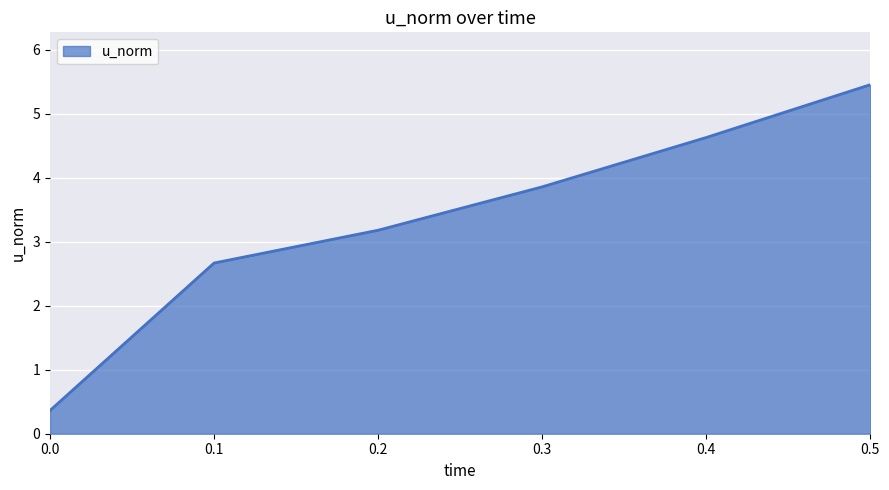

List the labels in order of value, largest first.

0.5, 0.4, 0.3, 0.2, 0.1, 0.0